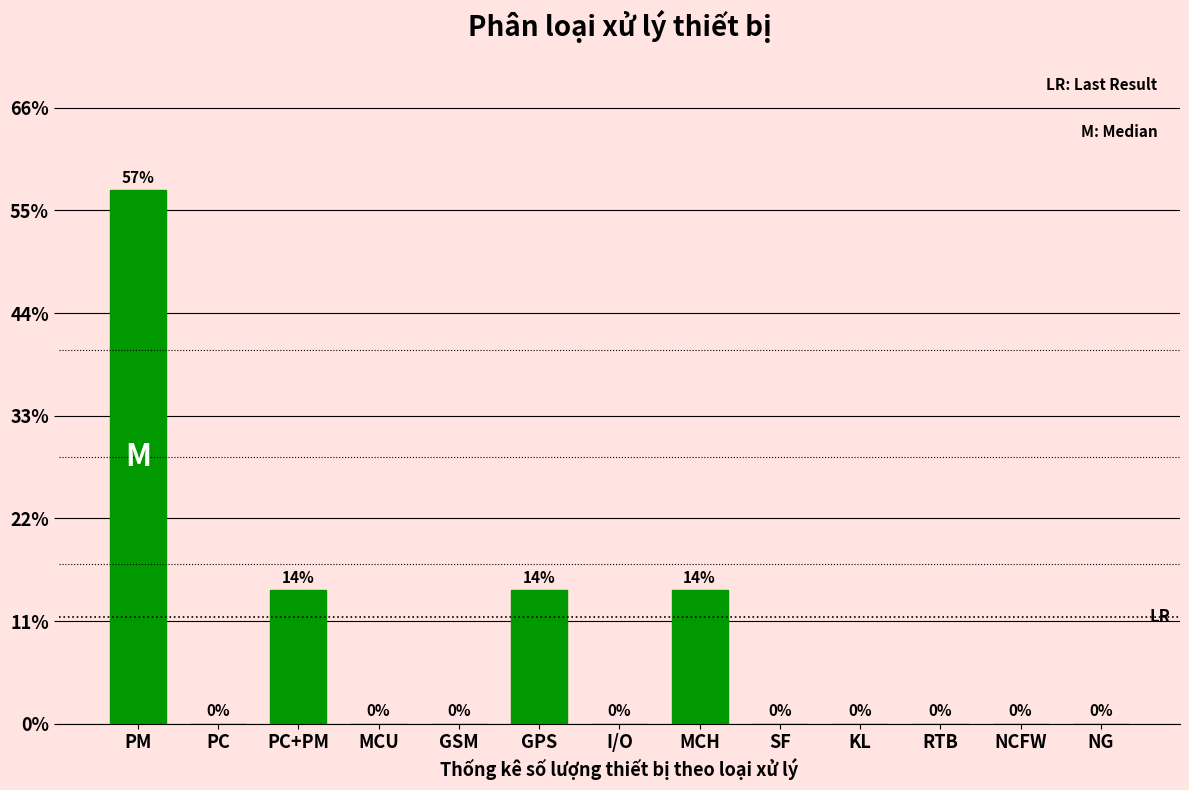

The chart shows a value of 14.3 at MCH. True or false?

True